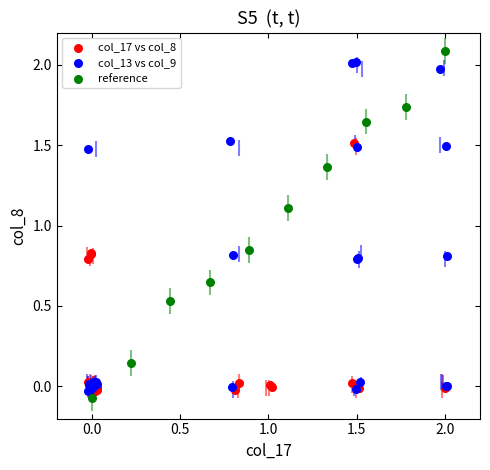

Which series has the widest spread of Y values?

reference